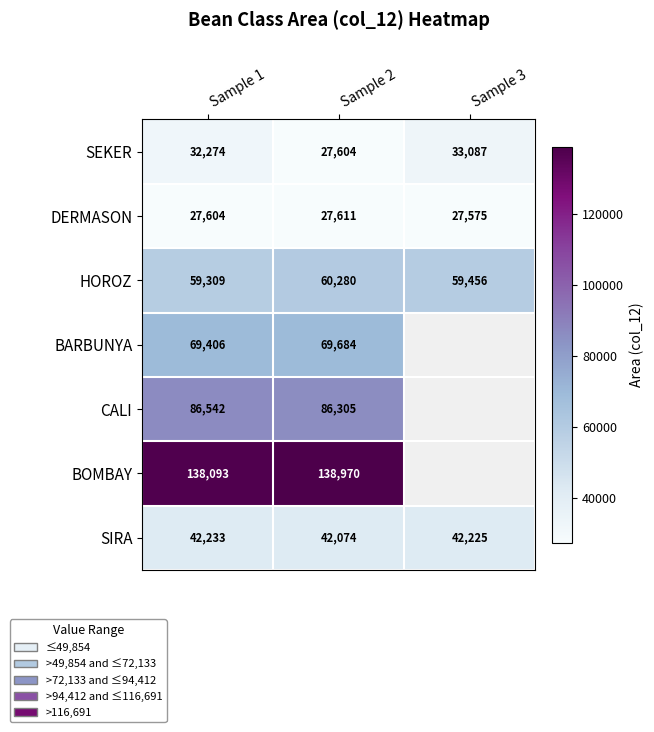

The SEKER series shows 11548 at Sample 1. True or false?

False